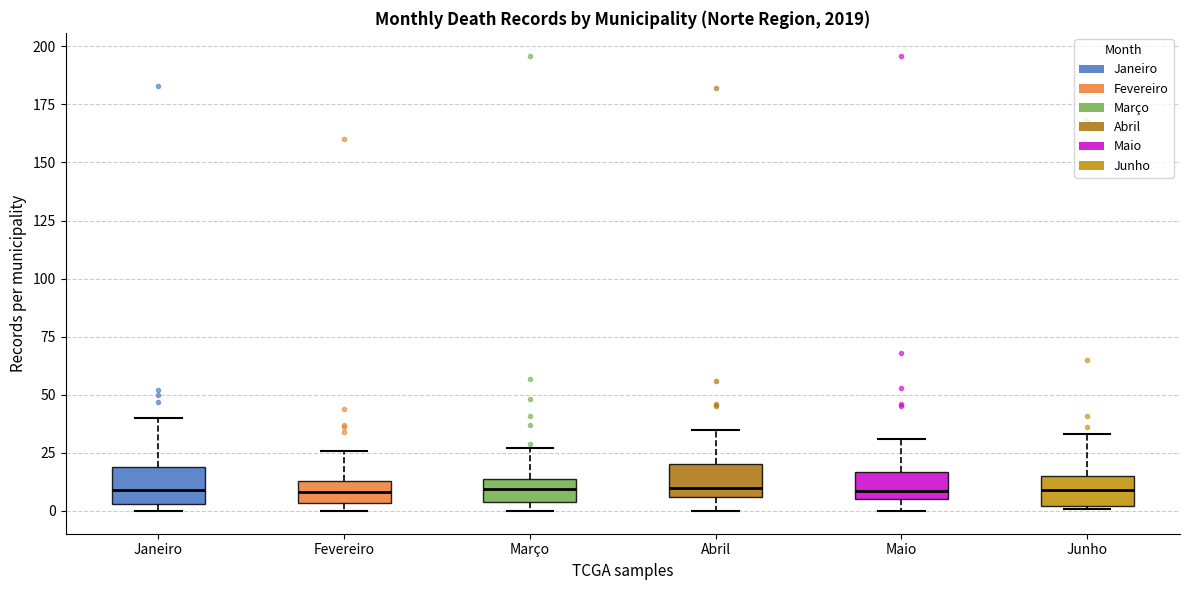

Reading left to right, read every box against the y-axis: the position of its median line, the range the box covers, and the ends of its whiskers. The values are not printed on the chart, so give them approximately, as read against the axis.

Janeiro: median 10, box 5 to 20, whiskers 0 to 40
Fevereiro: median 10, box 5 to 15, whiskers 0 to 25
Março: median 10, box 5 to 15, whiskers 0 to 25
Abril: median 10, box 5 to 20, whiskers 0 to 35
Maio: median 10, box 5 to 15, whiskers 0 to 30
Junho: median 10, box 0 to 15, whiskers 0 to 35